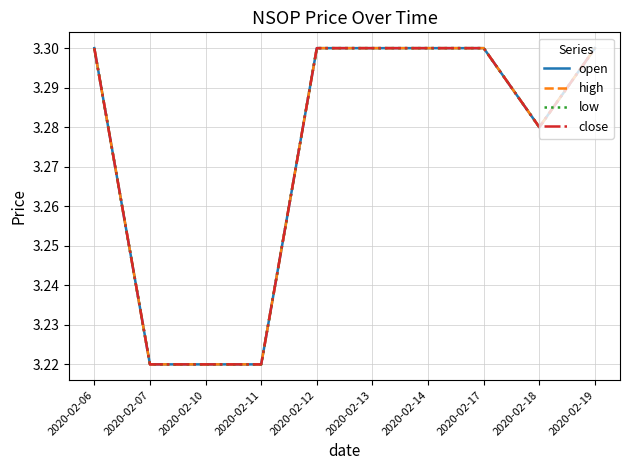

At 2020-02-06, list the series in order from smallest to largest.

open, high, low, close